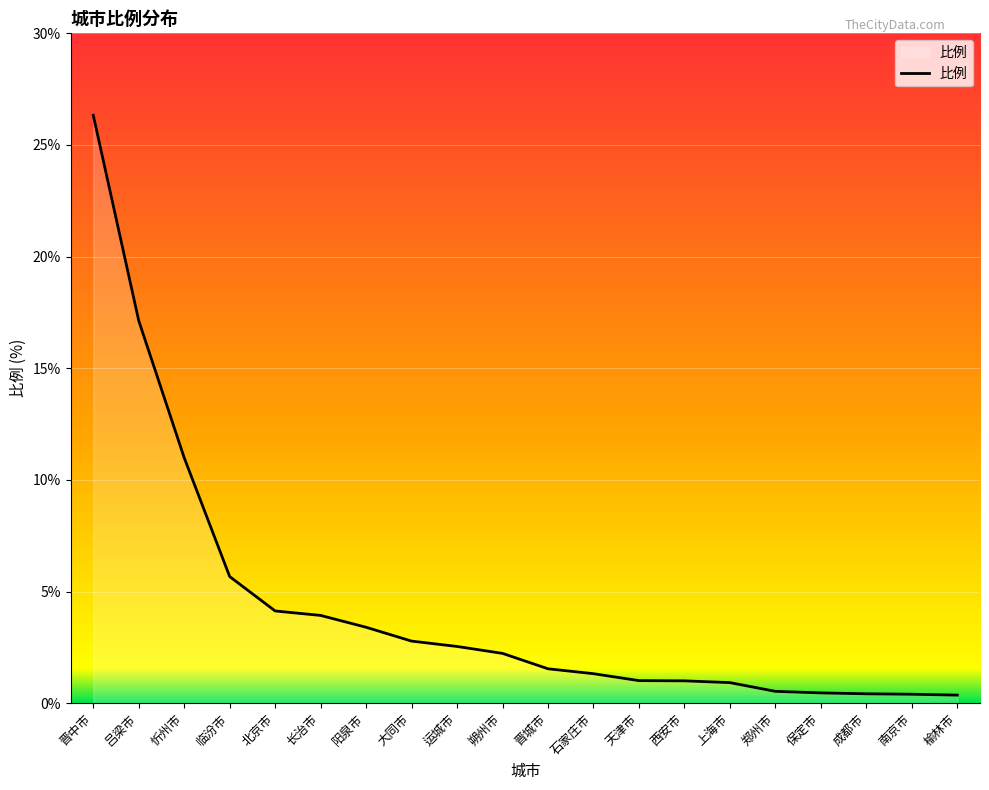

Is it true that the value at 晋中市 is 45.6?

False